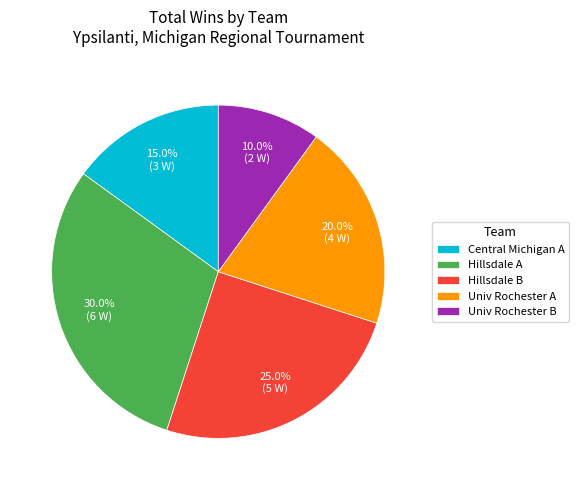

Is there any slice that represents more than half of the pie?

No